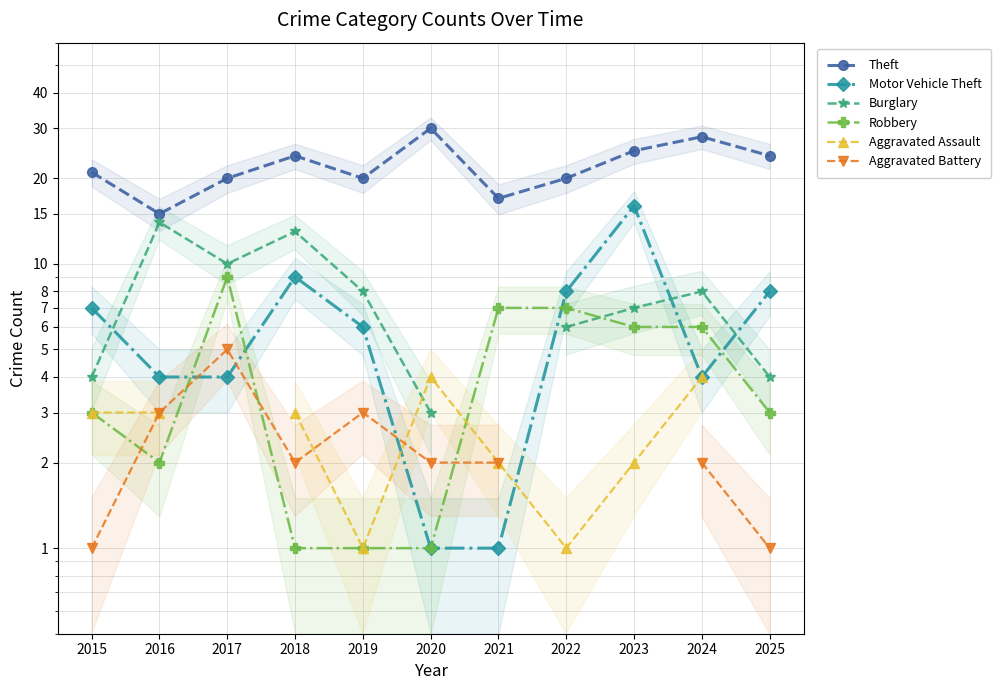

Which category has the highest value in the Robbery series?

2017